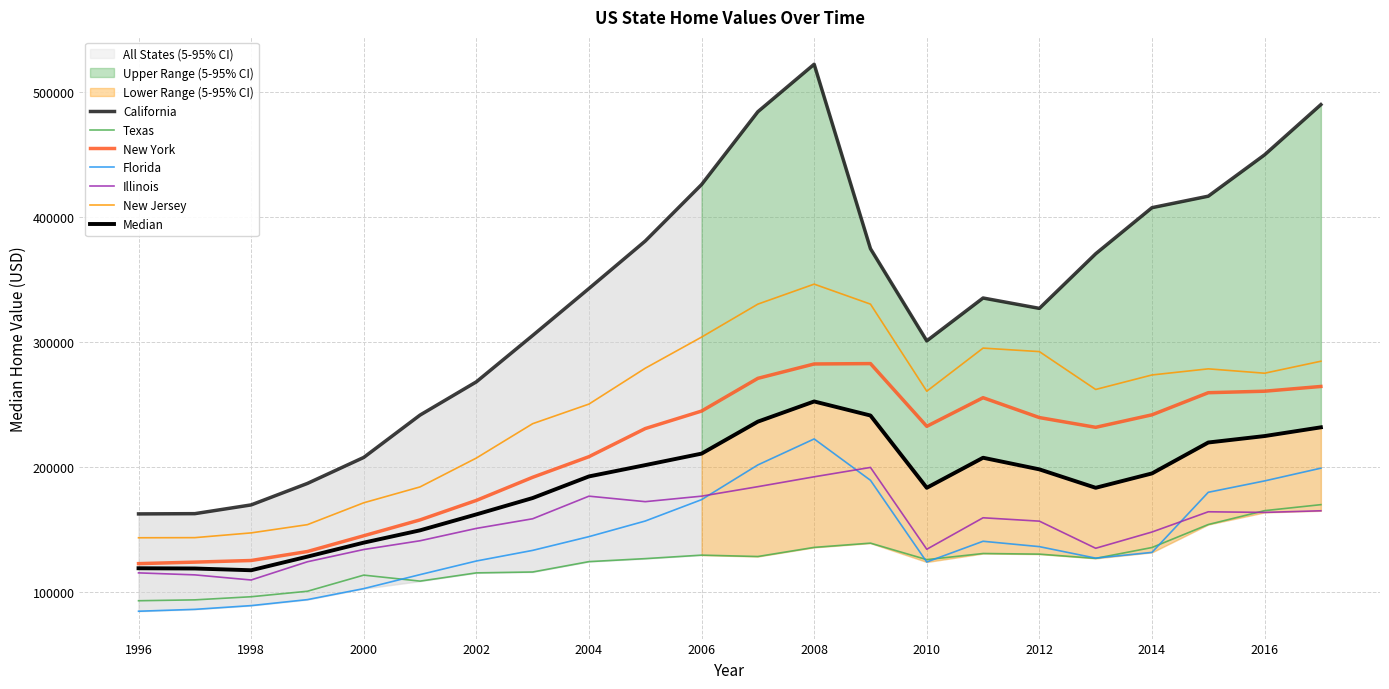

The value of New Jersey at 2010 is 260500. True or false?

True